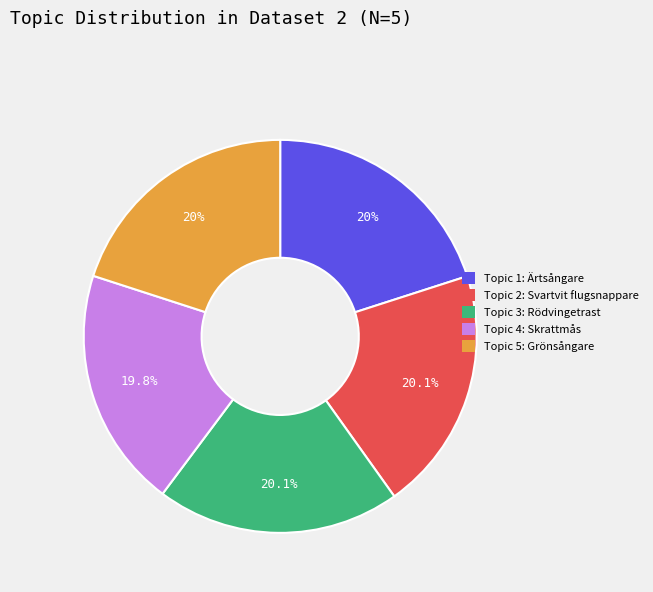

How much of the chart is everything except Topic 2: Svartvit flugsnappare?

79.9%